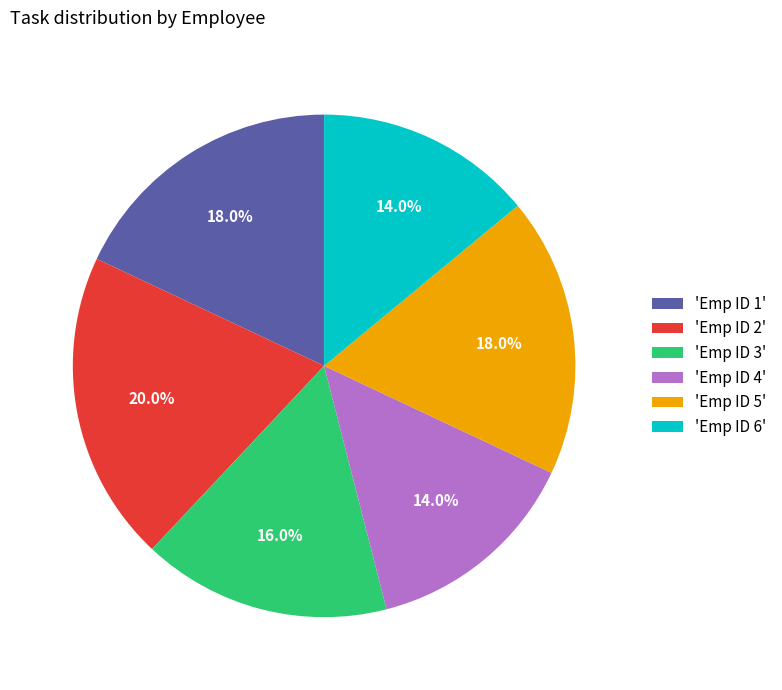

How many segments does this pie chart have?

6